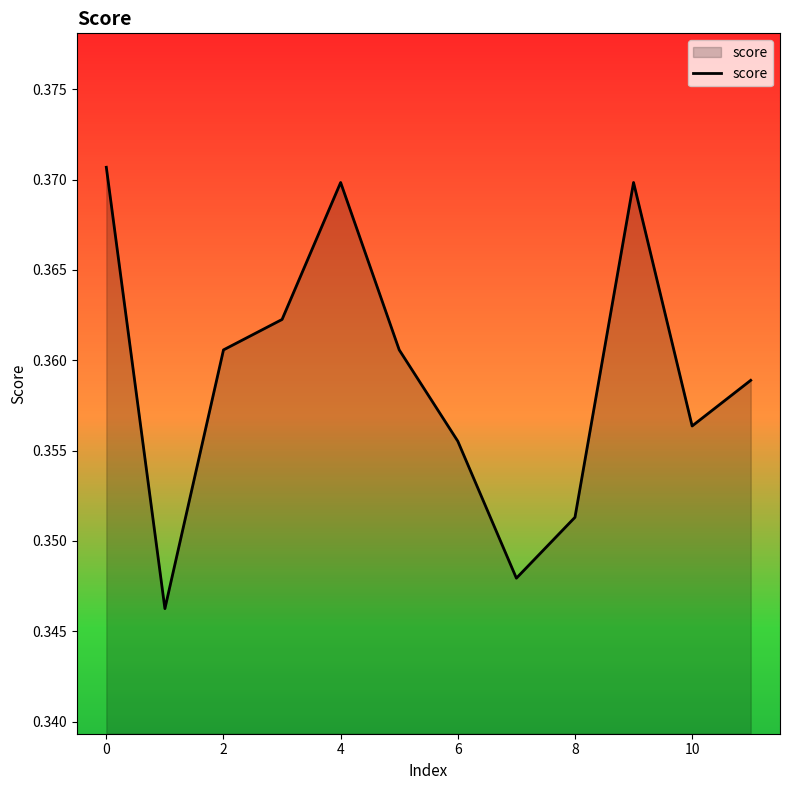

How many interior local valleys (lower than both neighbors) does the data have?

3